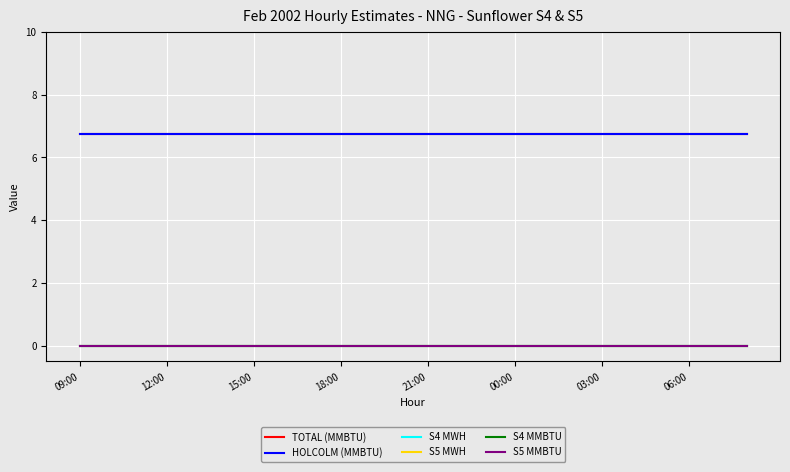

True or false: S5 MWH has more than 2 interior local peaks.

False